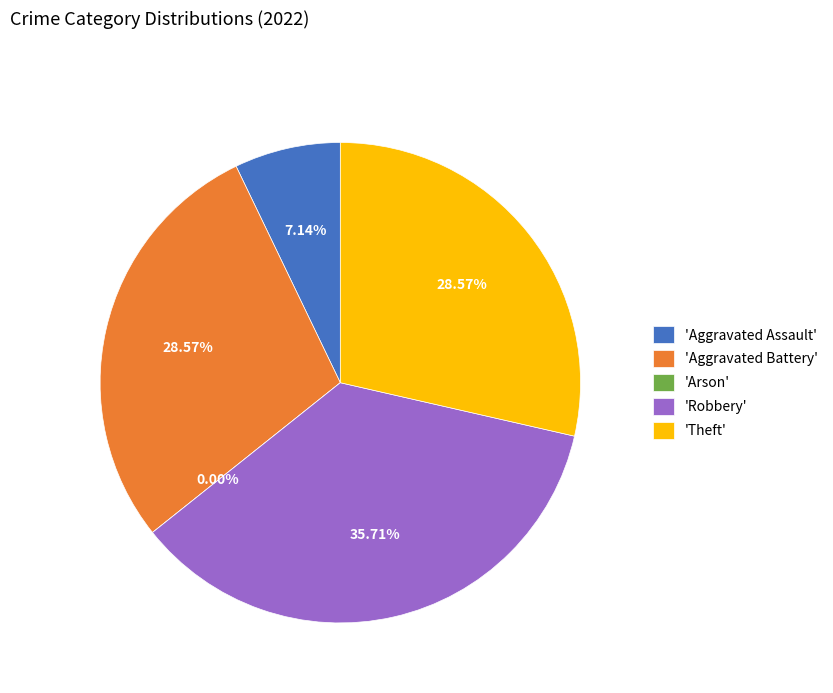

What is the change in value from Aggravated Assault to Theft?

+3